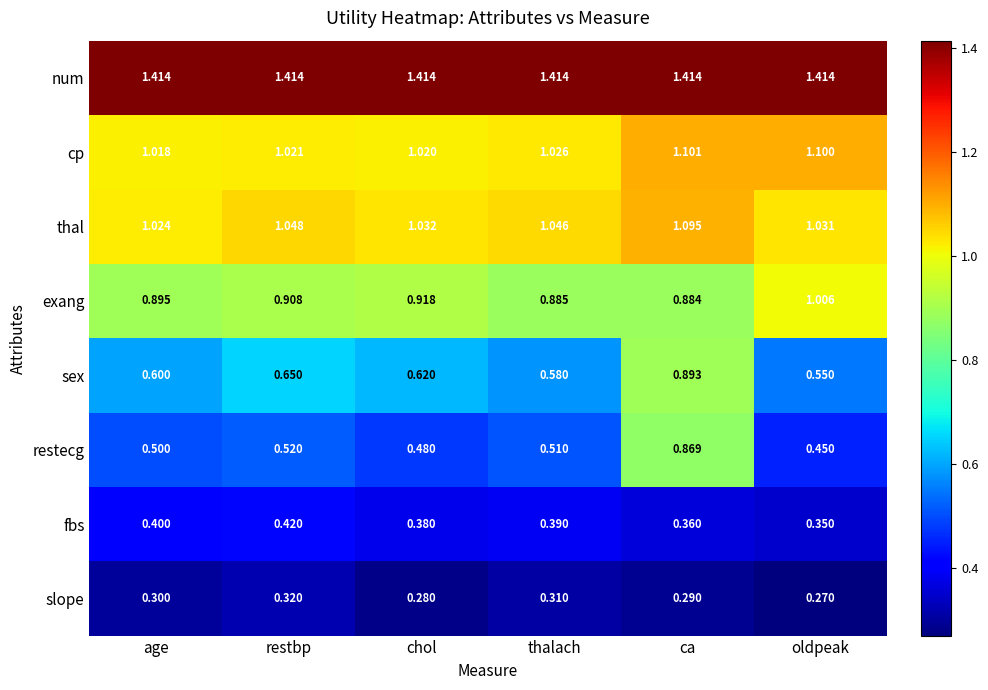

Which series changed the most between thalach and oldpeak?

exang